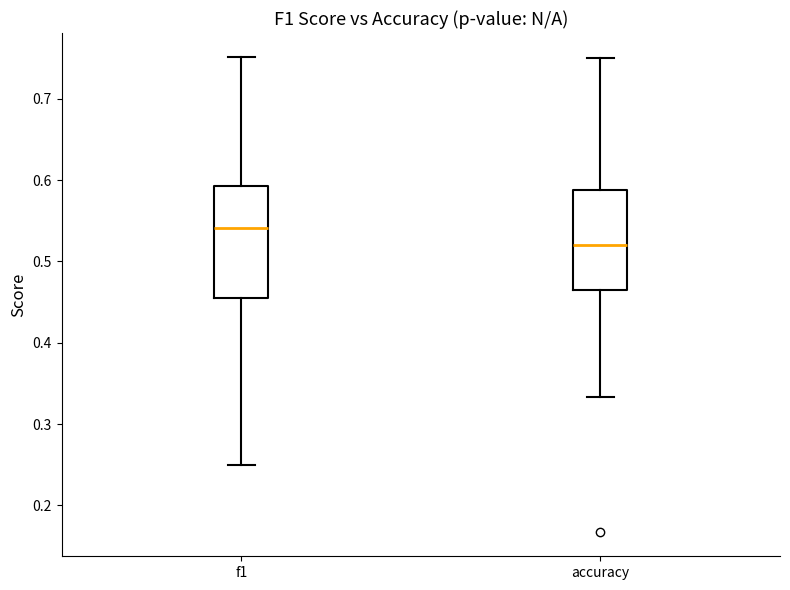

Comparing the boxes themselves (not the whiskers), which one is the tallest?

f1